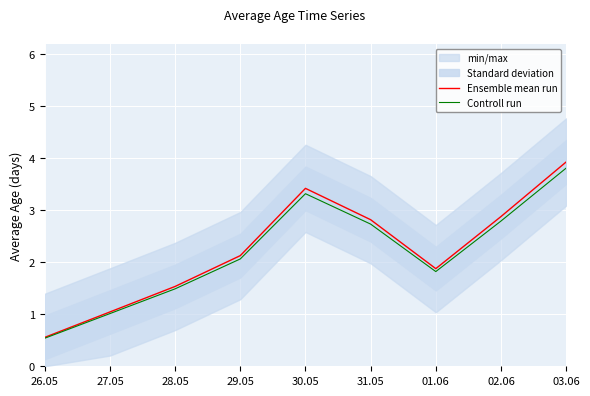

Between 26.05 and 29.05, which is larger?

29.05